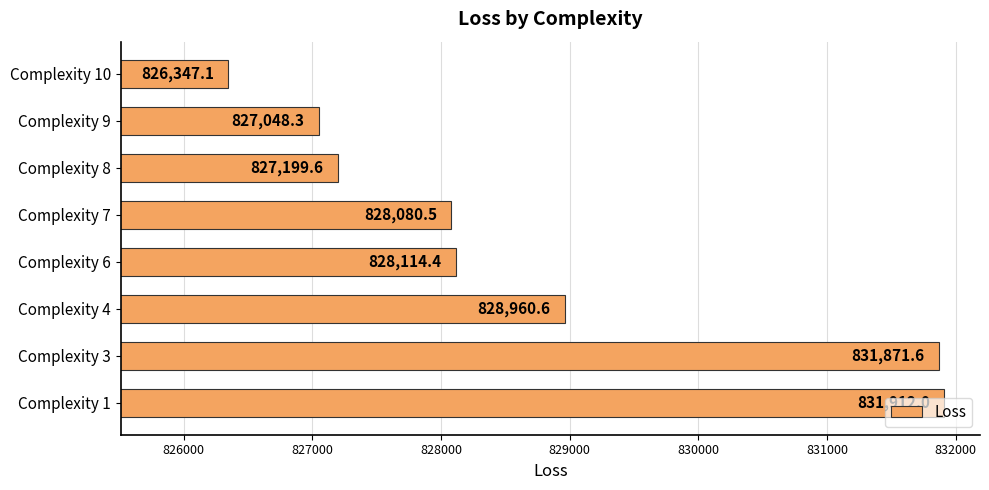

What is the sum of all values?

6629534.1